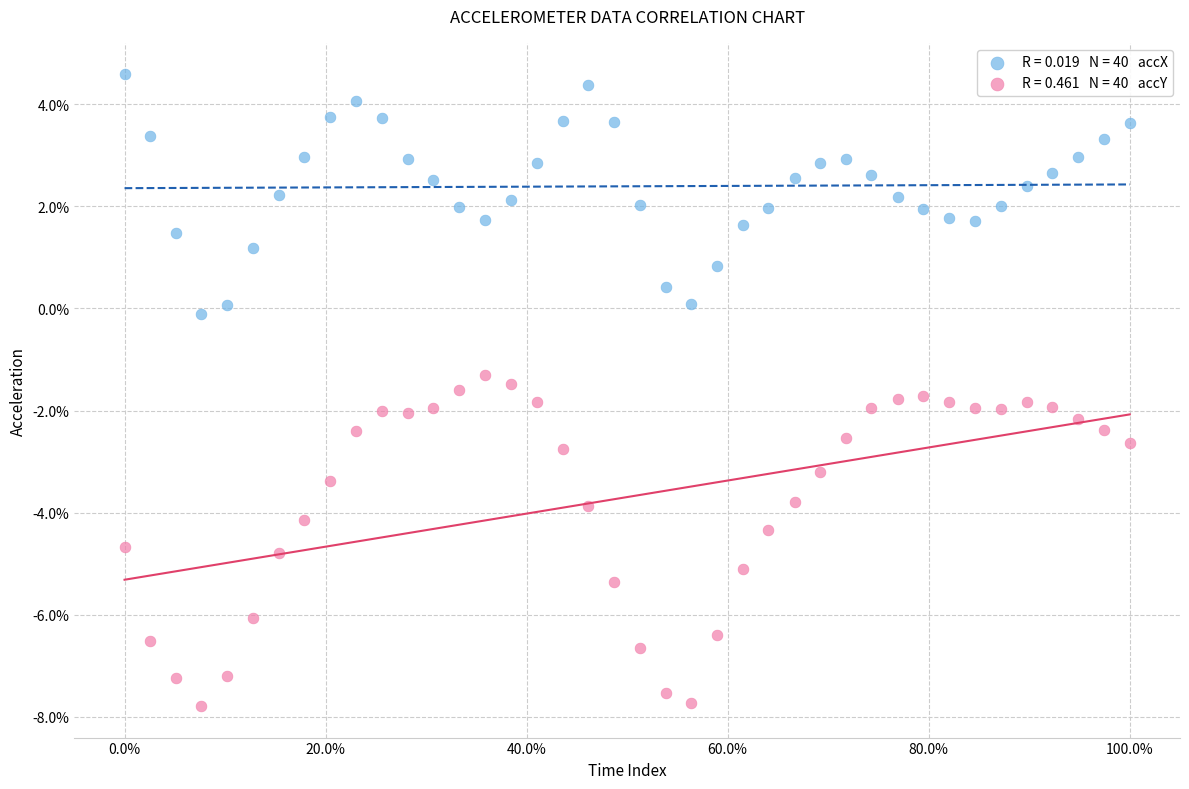

Across all data points, what is the range of Y values (max minus min)?

12.4